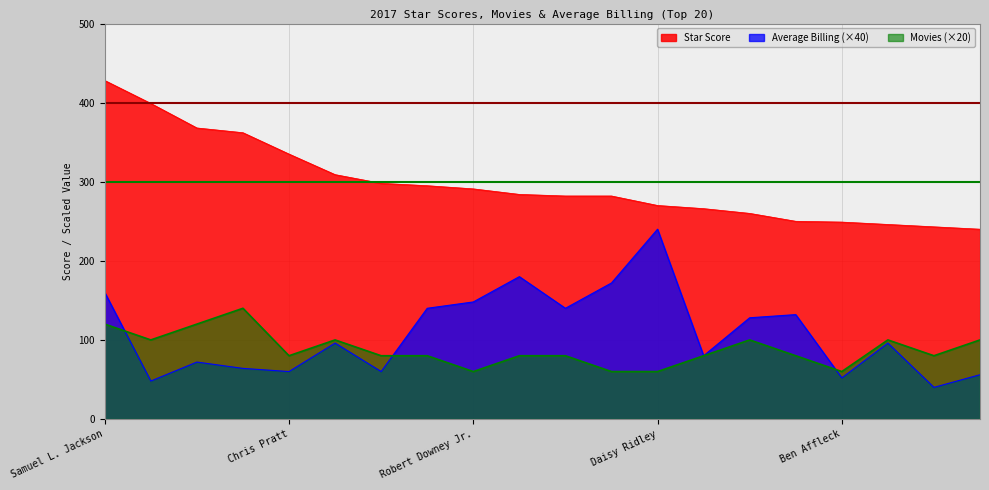

What is the average value of the Average Billing series?

108